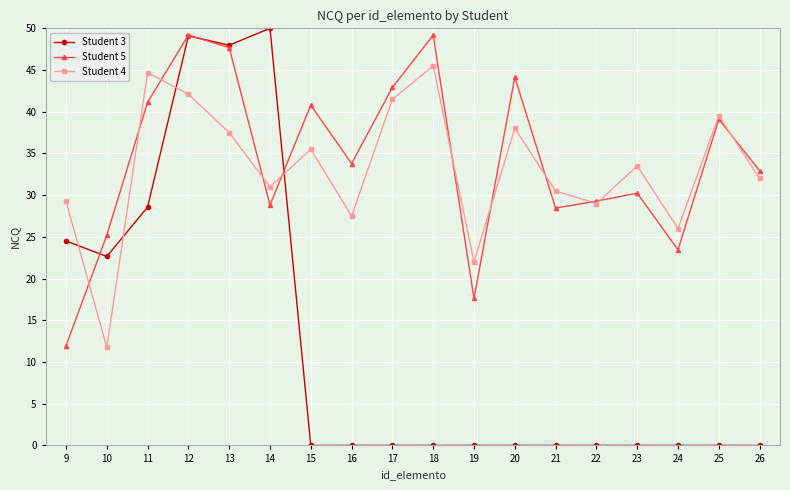

What is the value of the Student 3 point at the 1st from the left?

24.5